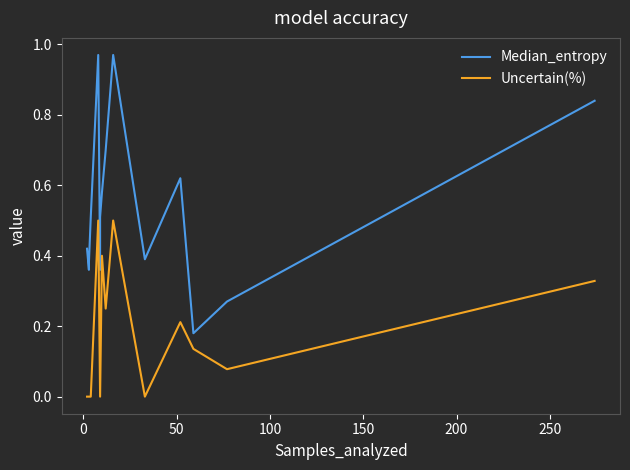

Reading right to left, what are all the values shown in this chart?

Median_entropy: 0.8	0.3	0.2	0.6	0.4	1.0	0.7	0.6	0.5	0.4	1.0	0.5	0.4	0.4	0.4
Uncertain(%): 0.3	0.1	0.1	0.2	0.0	0.5	0.2	0.4	0.0	0.0	0.5	0.0	0.0	0.0	0.0